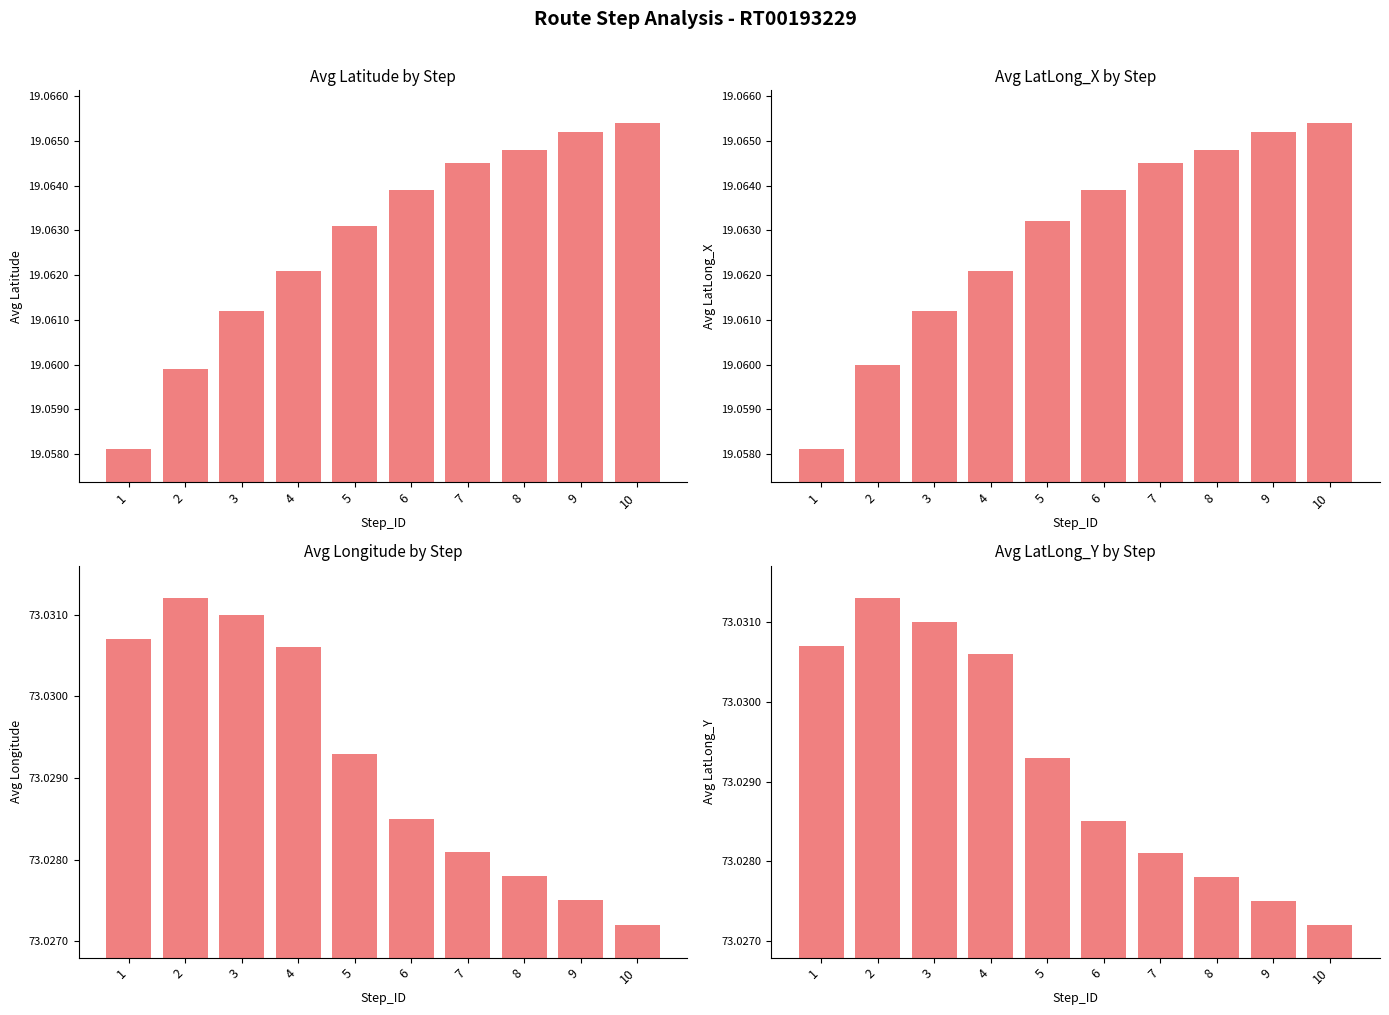

Which has a higher value, 9 or 1?

9